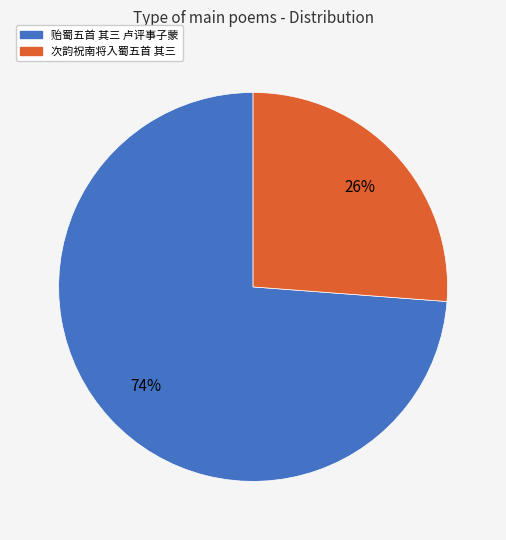

Between 贻蜀五首 其三 卢评事子蒙 and 次韵祝南将入蜀五首 其三, which is larger?

贻蜀五首 其三 卢评事子蒙